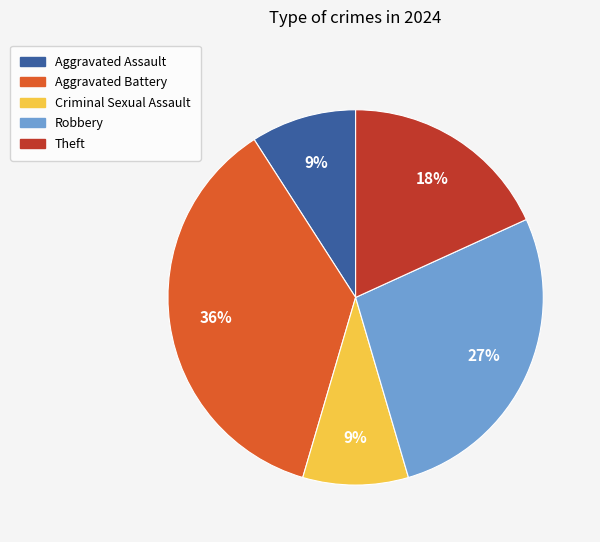

Which slice is the largest?

Aggravated Battery